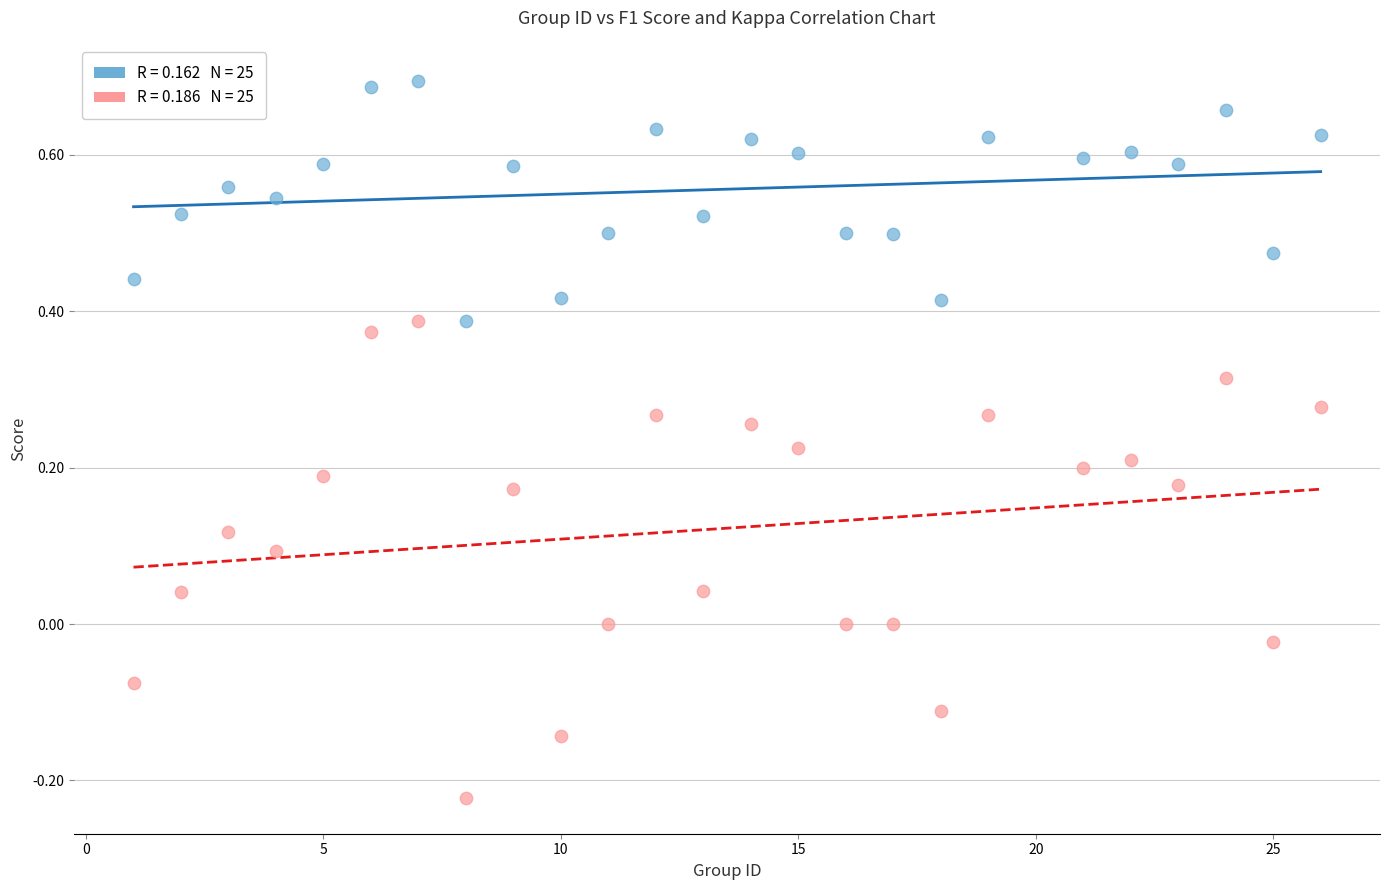

Across all data points, what is the range of Y values (max minus min)?

0.9